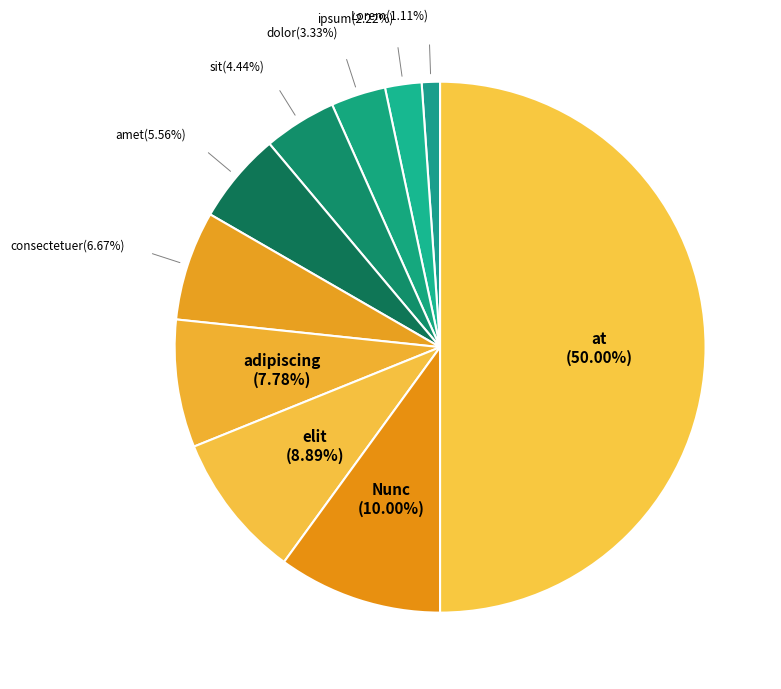

How many segments does this pie chart have?

10